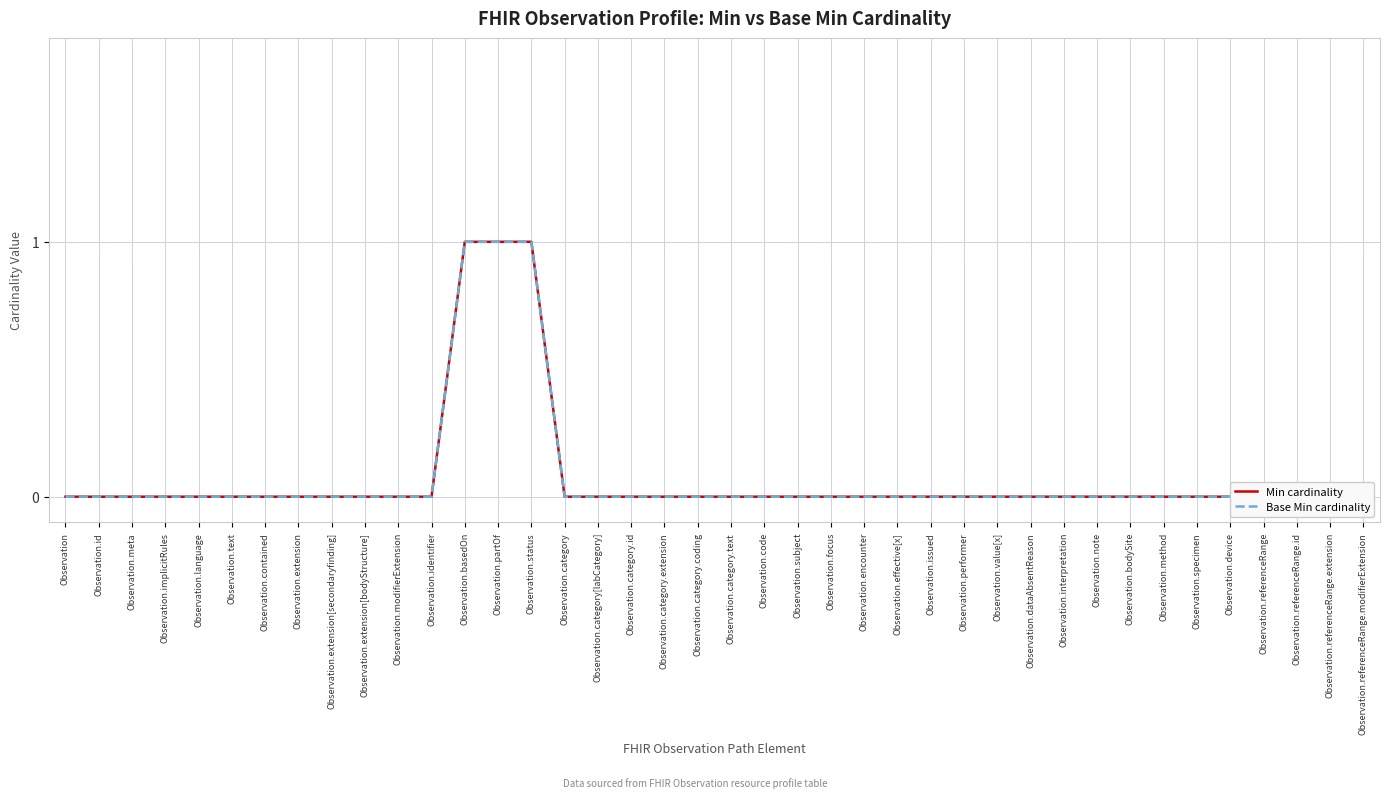

What is the label of the 26th point from the right?

Observation.status